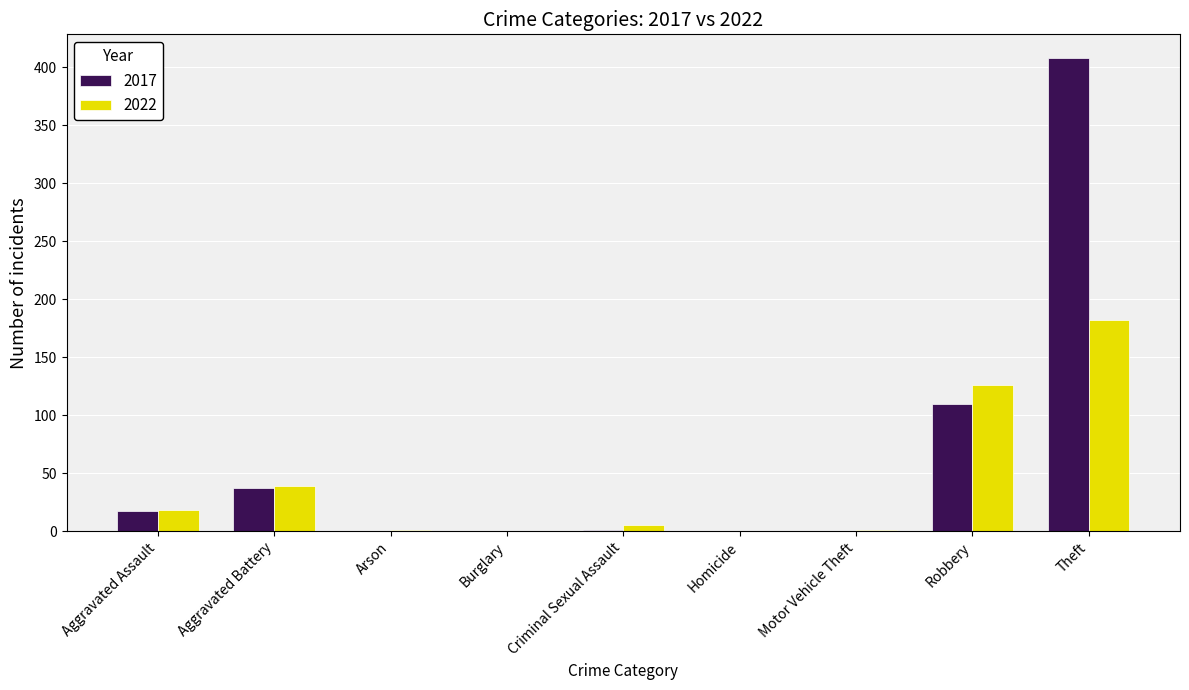

Which series has the largest total across all categories?

2017